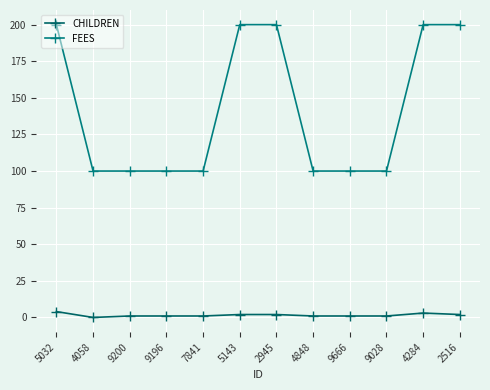

True or false: FEES has a value of 281 at 2945.

False